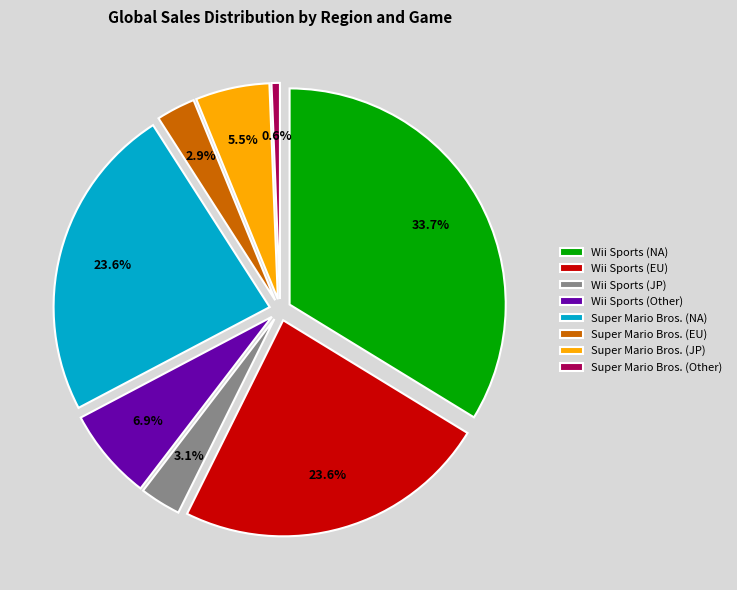

Which has a higher value, Super Mario Bros. (NA) or Wii Sports (Other)?

Super Mario Bros. (NA)